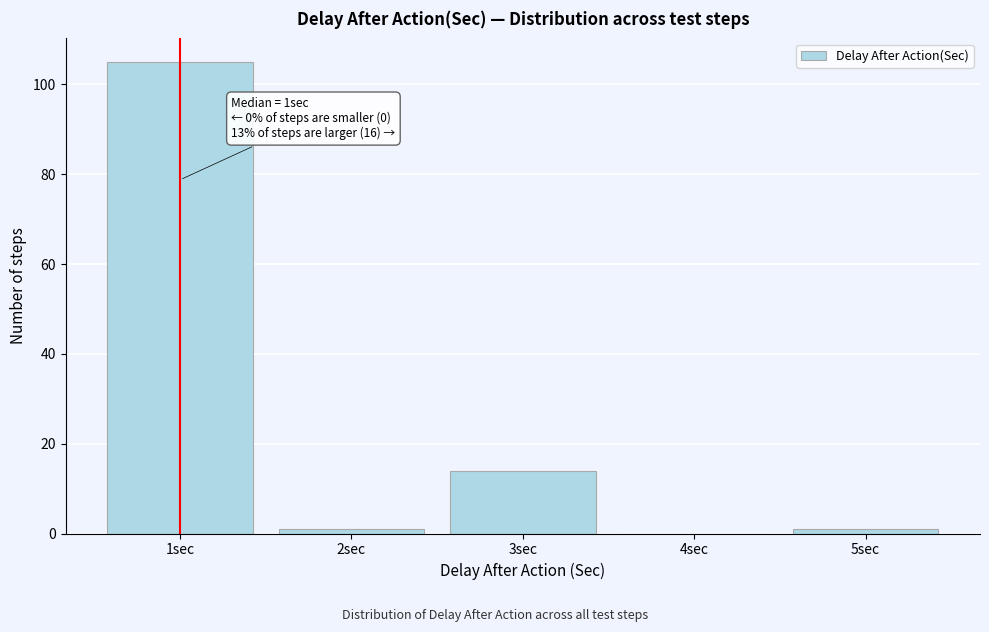

Reading left to right, what are all the values shown in this chart?

1sec=105	2sec=1	3sec=14	4sec=0	5sec=1